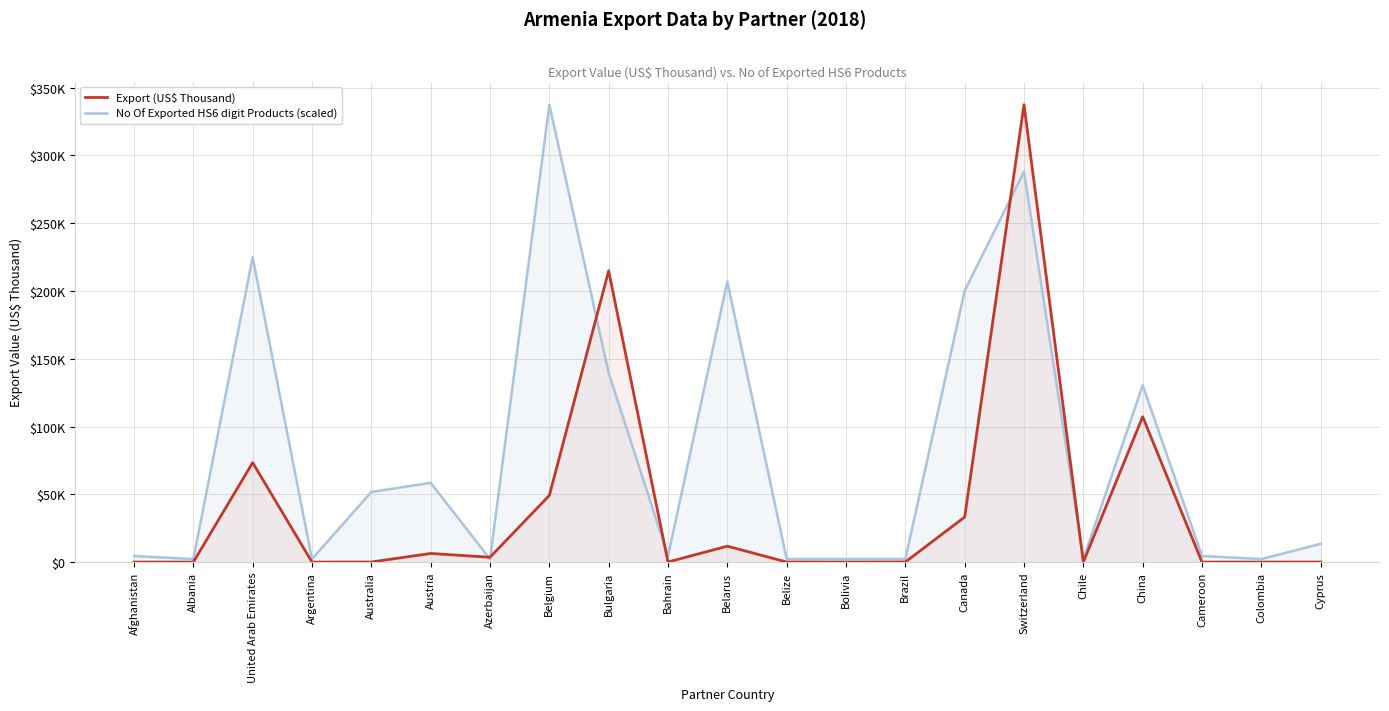

Is it true that No Of Exported HS6 digit Products (scaled) equals 4498.5 at Afghanistan?

True